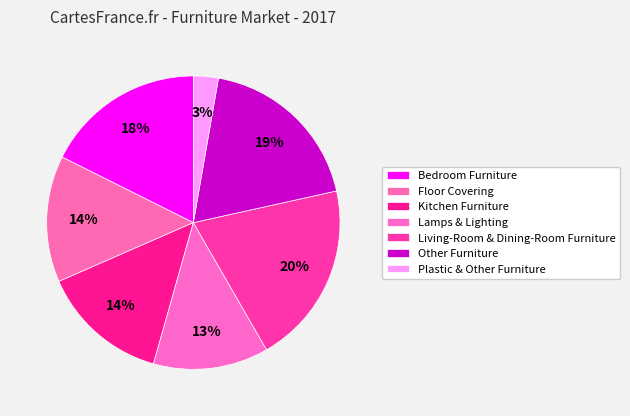

How many segments does this pie chart have?

7